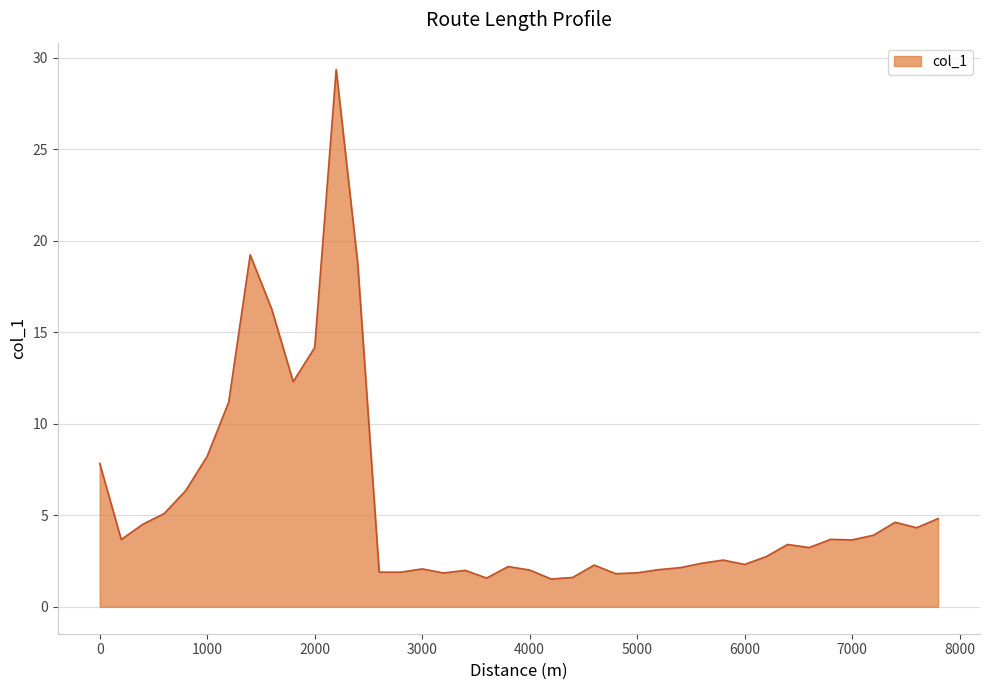

What is the difference between the maximum and minimum values?

27.8